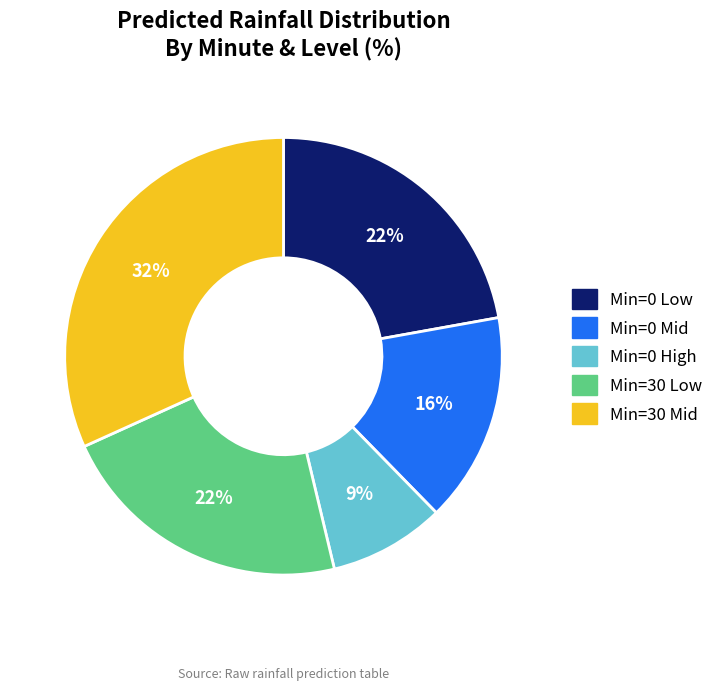

To the nearest percent, what is the difference between the largest and smallest slice percentages?

23%